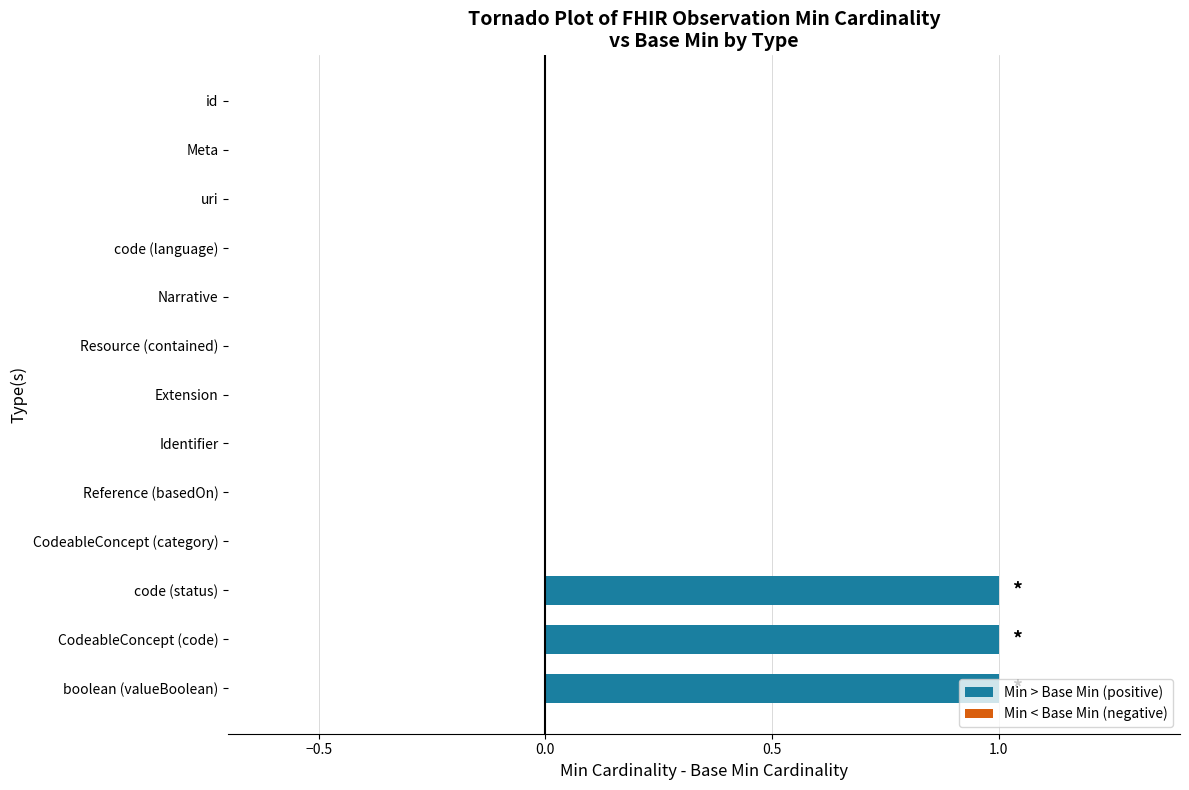

What is the sum of all values?

3